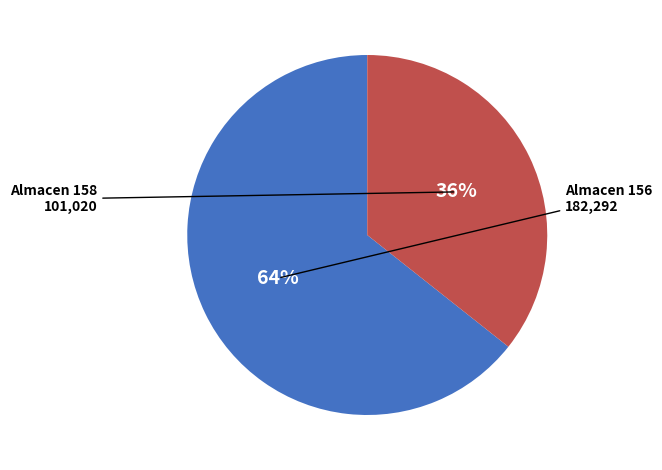

Is there any slice that represents more than half of the pie?

Yes